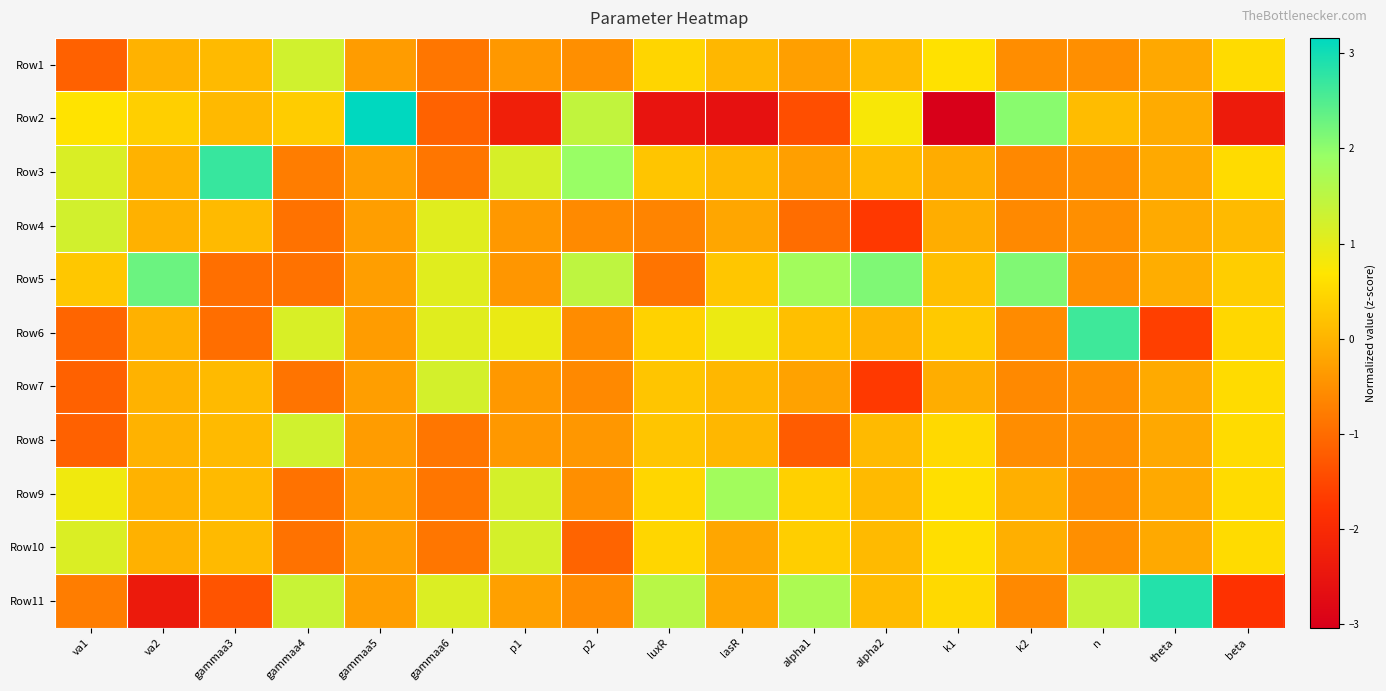

At how many categories does at least one series exceed 3?

1